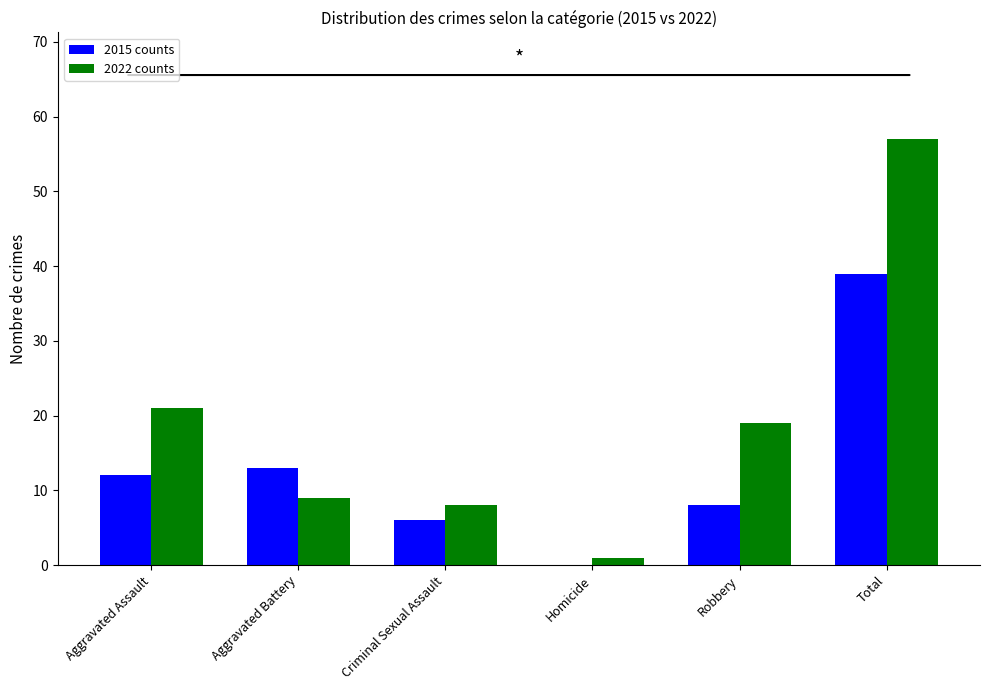

At which category is the sum across all series the highest?

Total